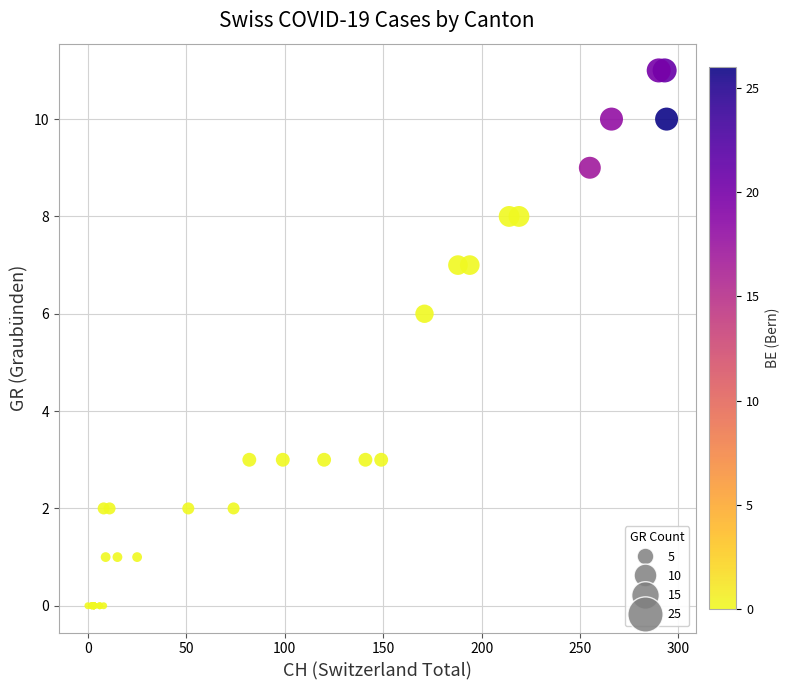

What Y value in the scatter plot is closest to 5?

6